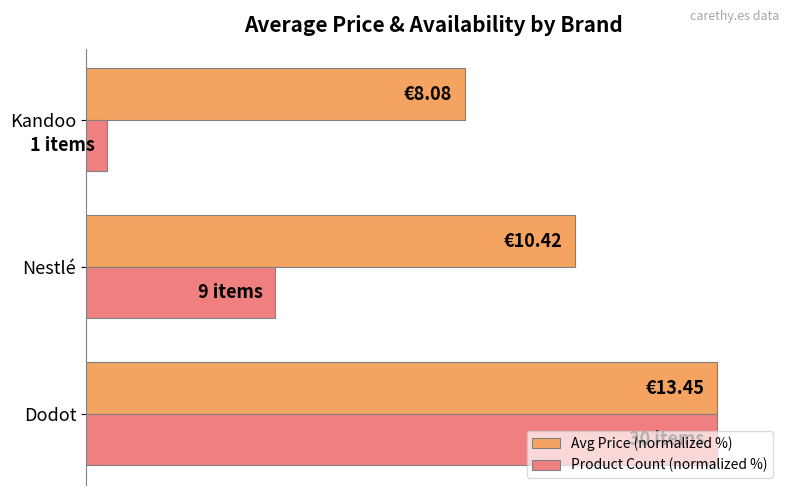

Reading left to right, transcribe all the data shown in this chart.

Avg Price (normalized %): 100.0	77.5	60.1
Product Count (normalized %): 100.0	30.0	3.3